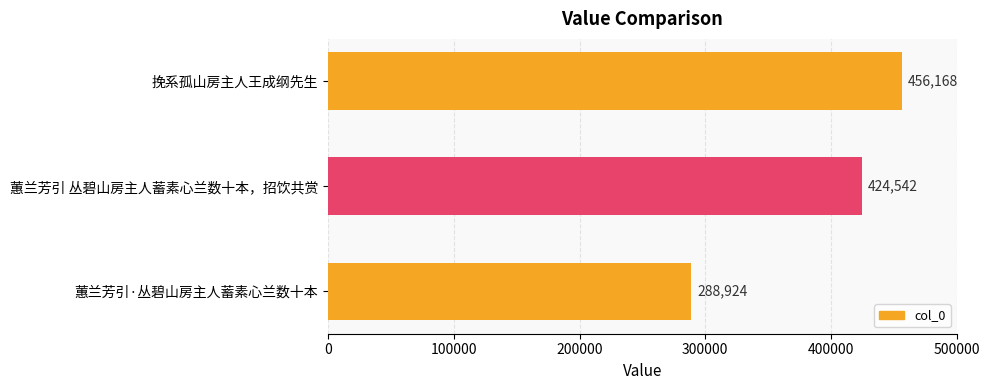

List the labels in order of value, largest first.

挽系孤山房主人王成纲先生, 蕙兰芳引 丛碧山房主人蓄素心兰数十本，招饮共赏, 蕙兰芳引·丛碧山房主人蓄素心兰数十本